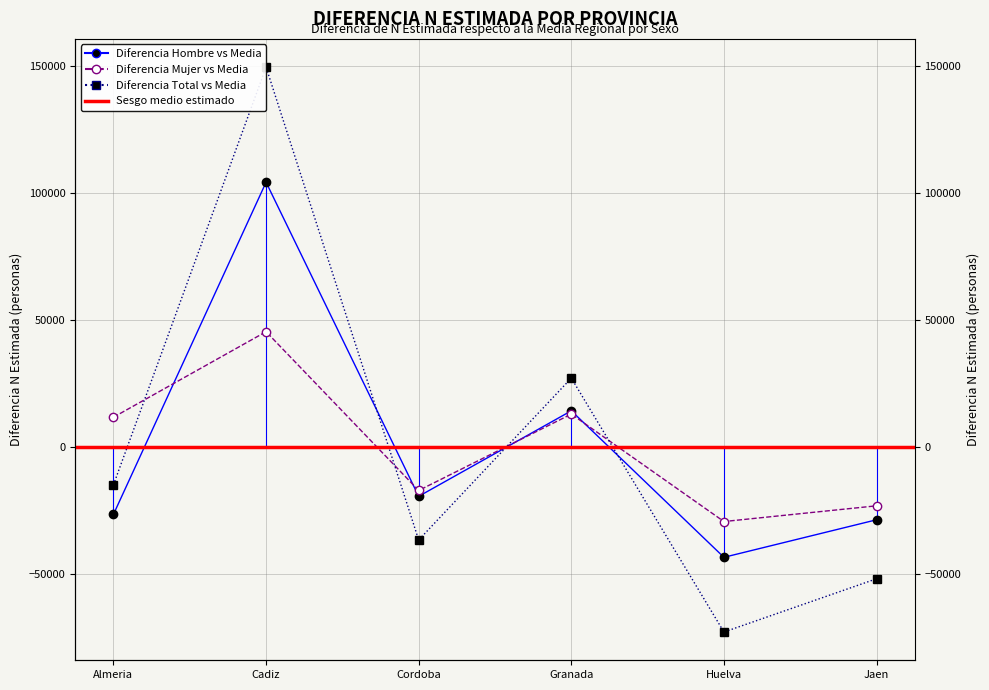

Which series ends up on top after the final intersection of Mujer N (estimada) and Total N (estimada)?

Mujer N (estimada)